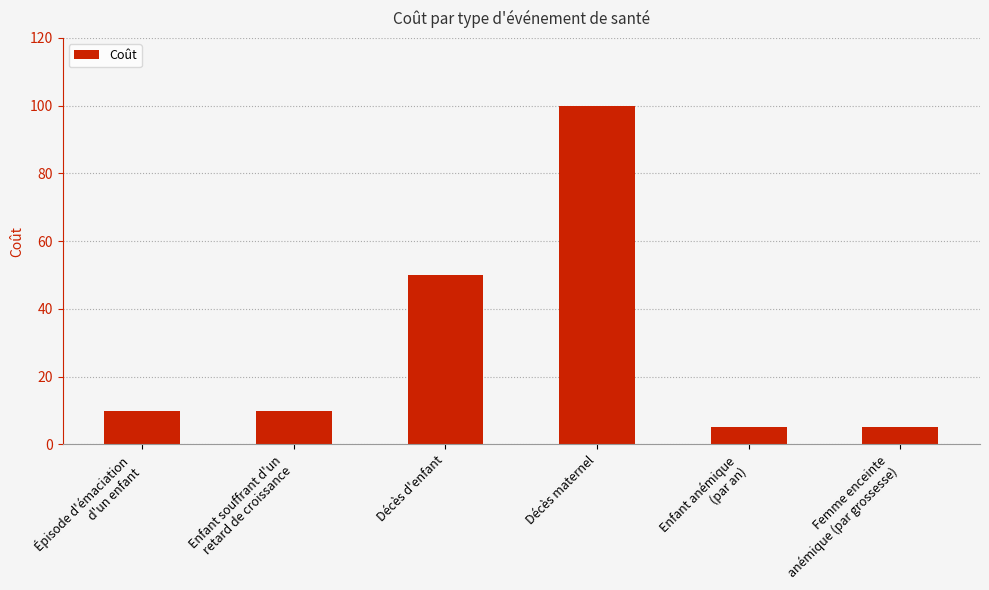

Approximately how many times larger is the value at Enfant anémique
(par an) compared to Enfant souffrant d'un
retard de croissance?

0.5